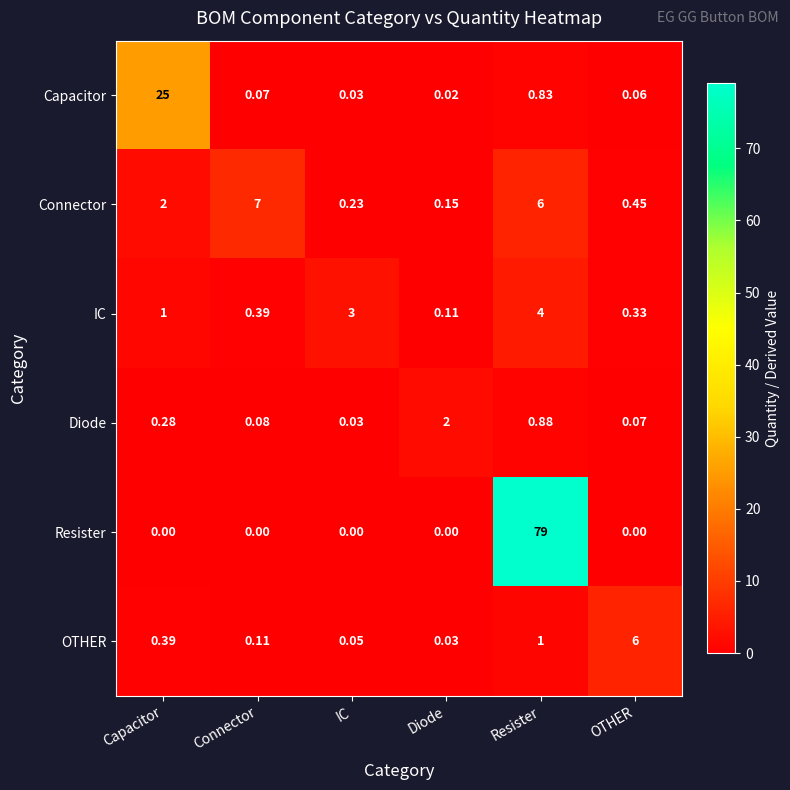

At which category is the sum across all series the highest?

Resister